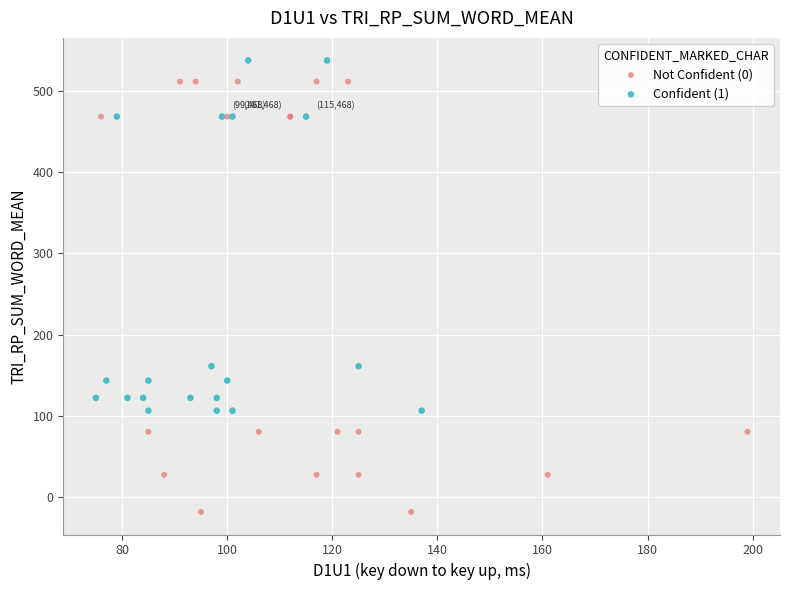

What are all the series names shown in the legend?

Not Confident (0), Confident (1)